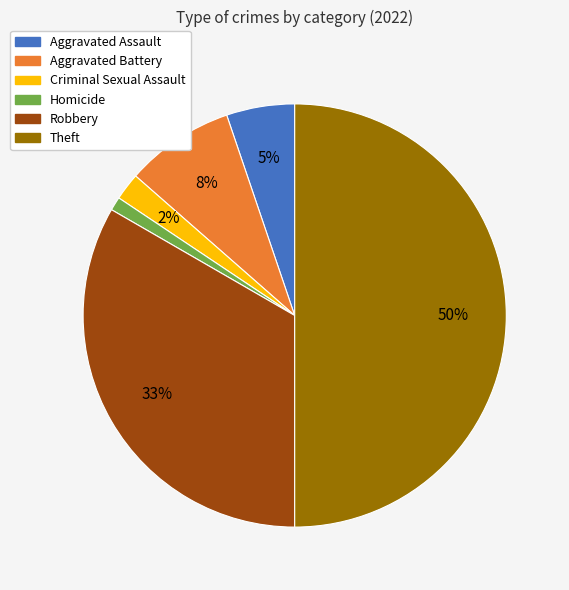

To the nearest percent, what is the average slice percentage?

17%